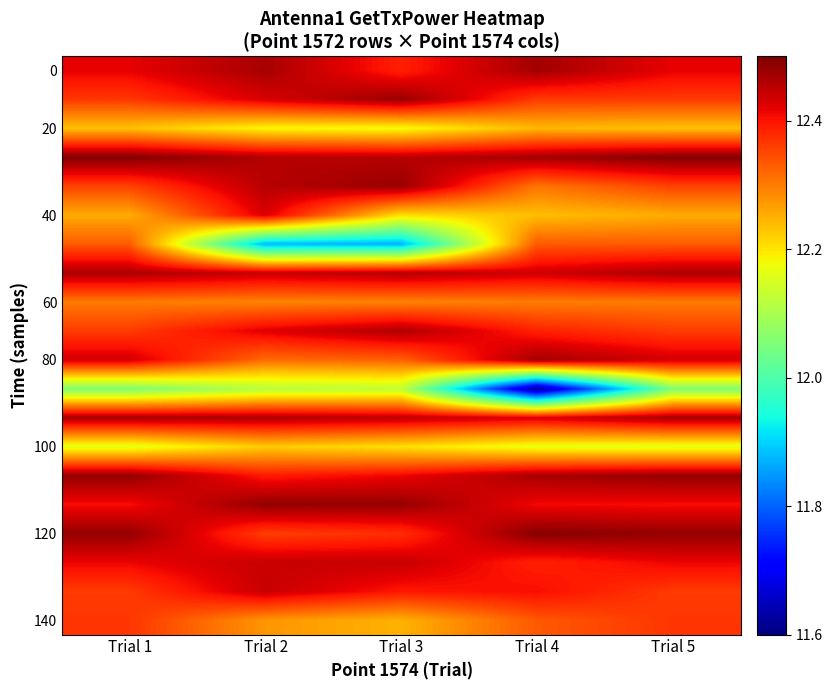

How many categories are shown in the chart?

5